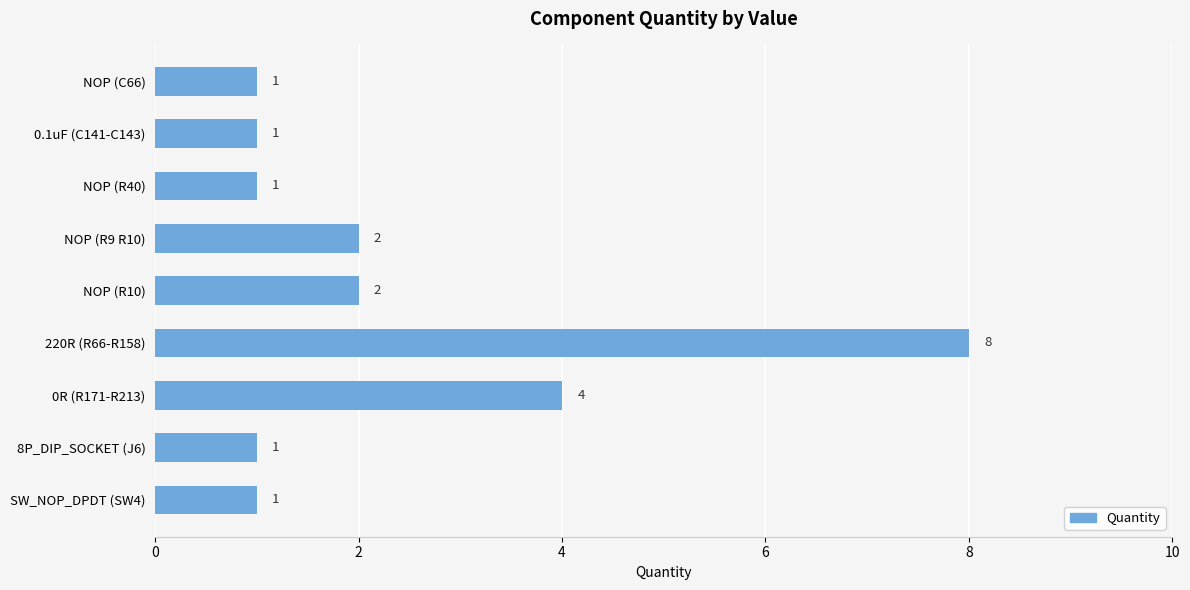

What is the average value?

2